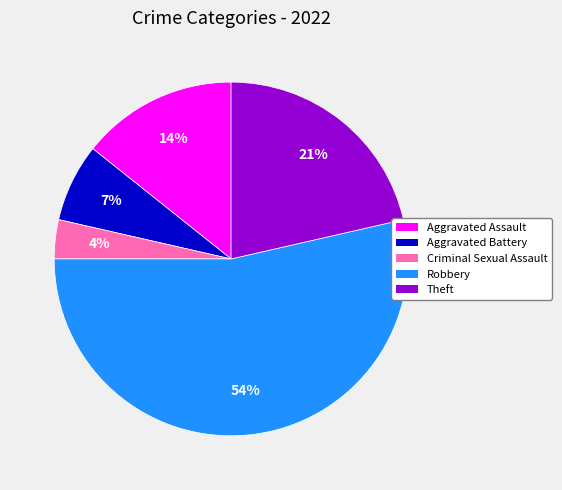

To the nearest percent, what is the combined percentage of Theft and Criminal Sexual Assault?

25%